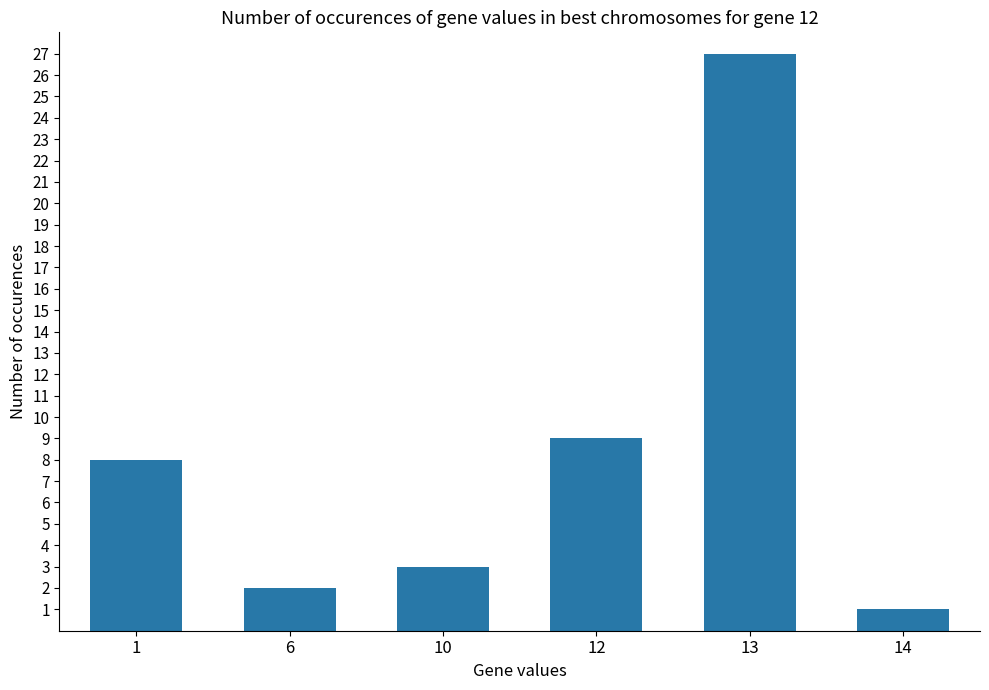

What is the smallest value displayed?

1